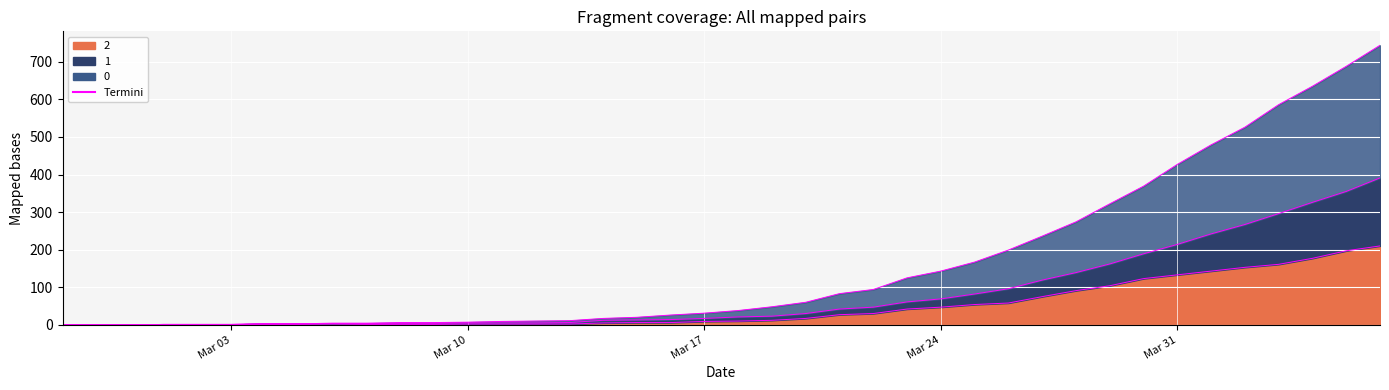

What is the sum of the 0 values at 2020-03-18 and 2020-03-04?

41